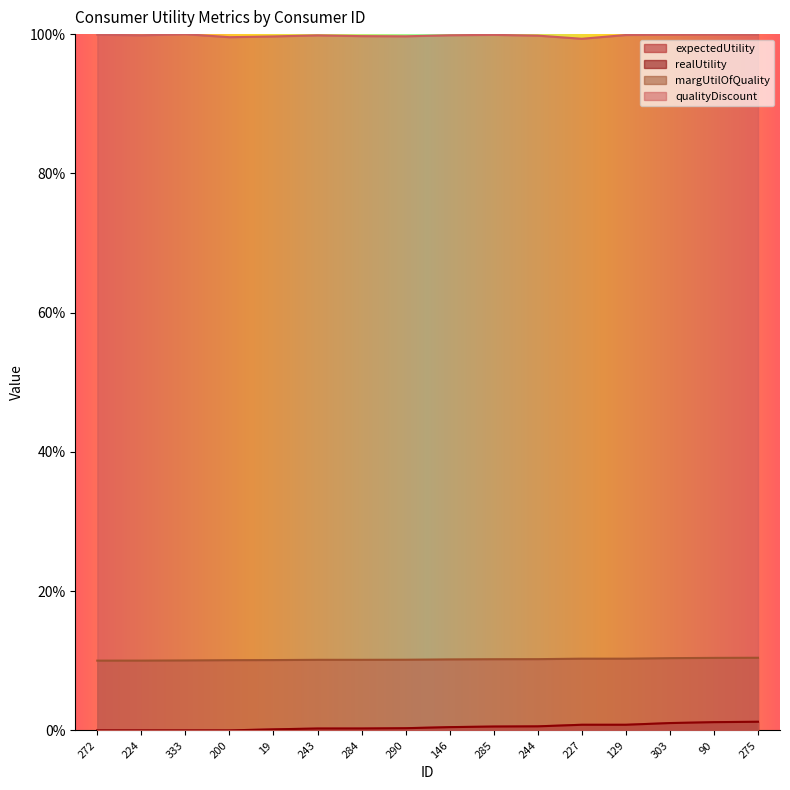

True or false: realUtility has more than 2 points higher than both neighbors.

False